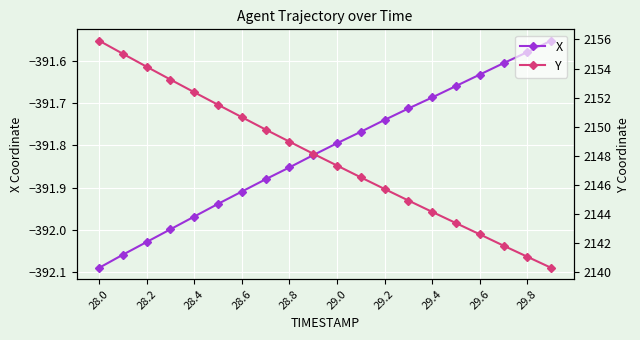

True or false: X and Y cross at least once.

False